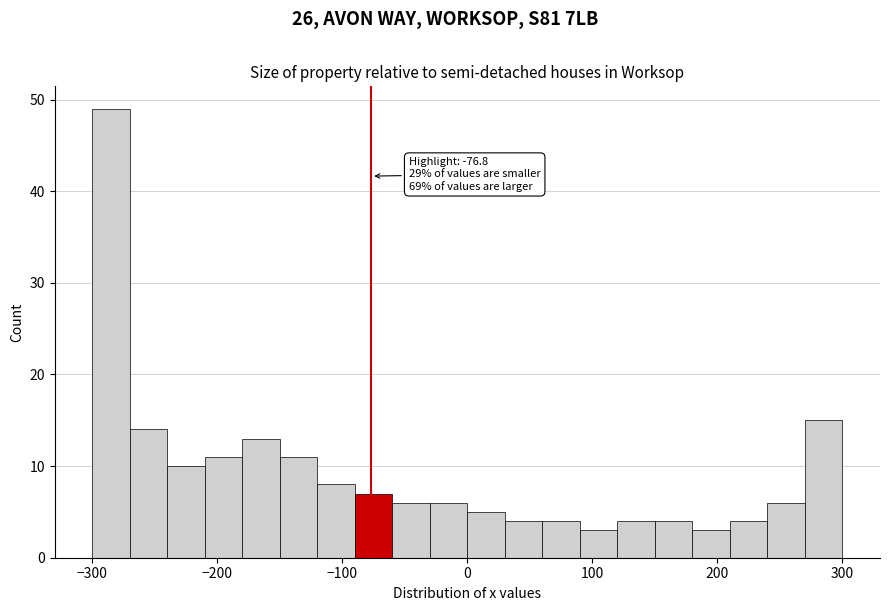

Read against the x-axis, roughly where is the centre of the tallest bar?

-280